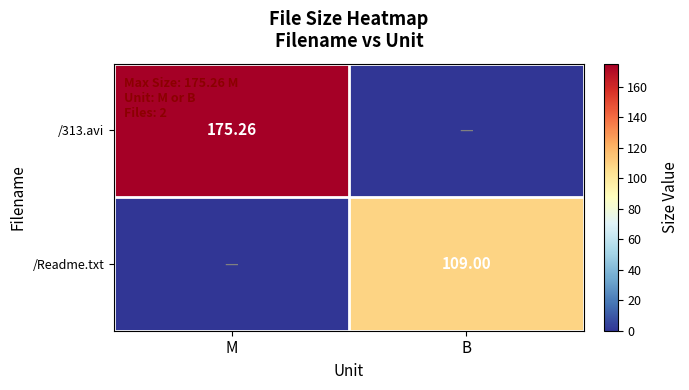

What is the difference between the maximum and minimum values in the /Readme.txt series?

109.0